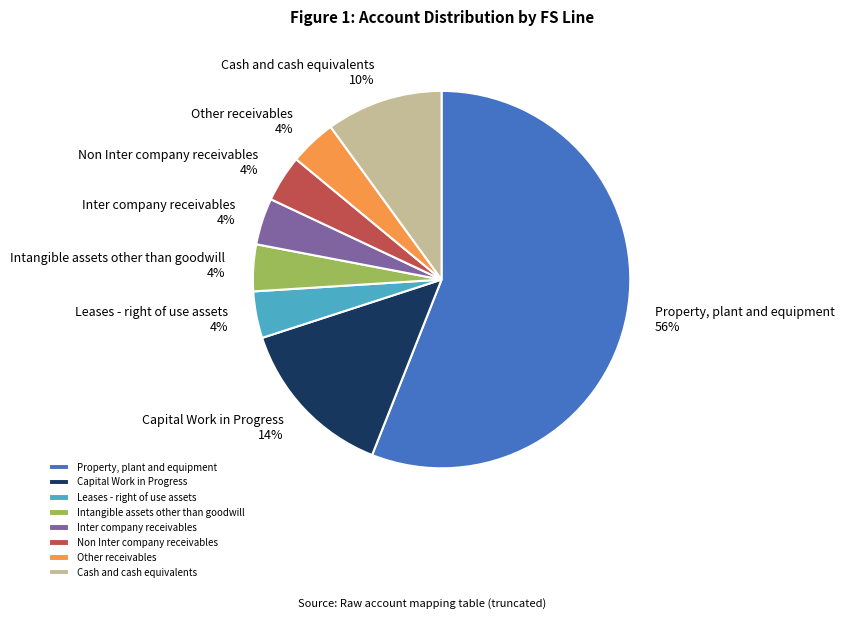

Which category has the biggest portion of the pie?

Property, plant and equipment